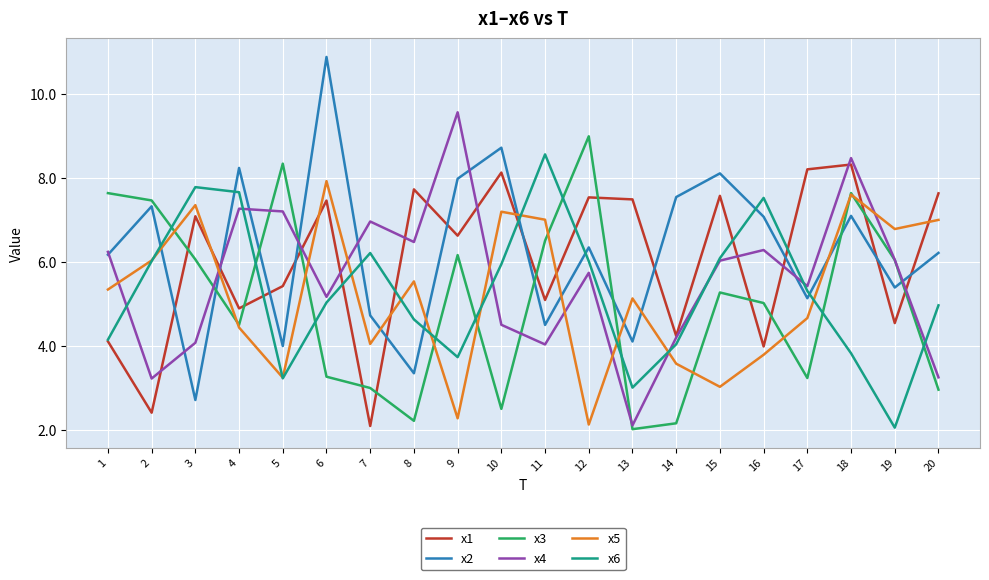

Which series ends up on top after the final intersection of x3 and x6?

x6